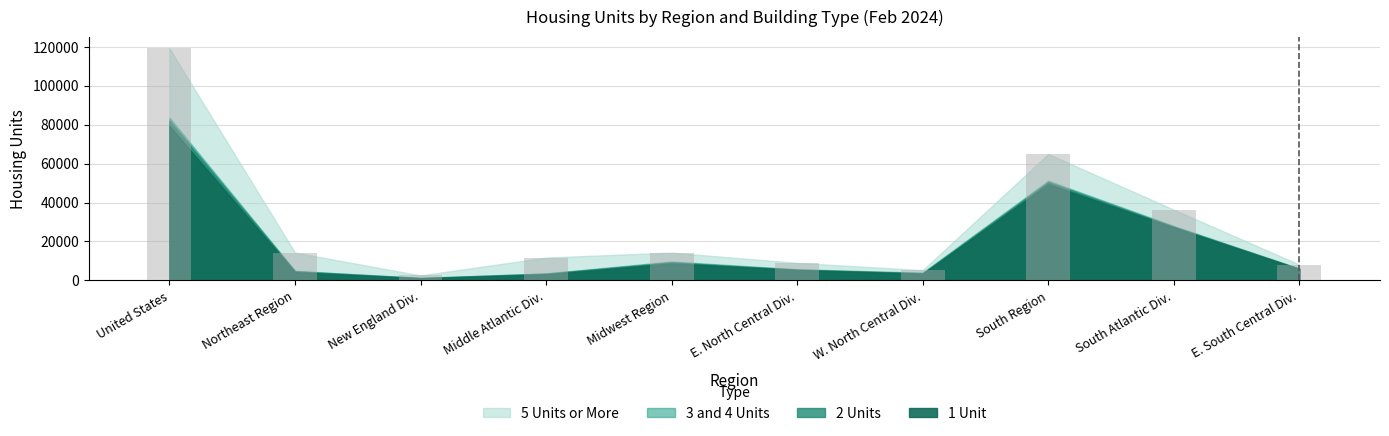

What is the maximum value shown in the chart?

119125